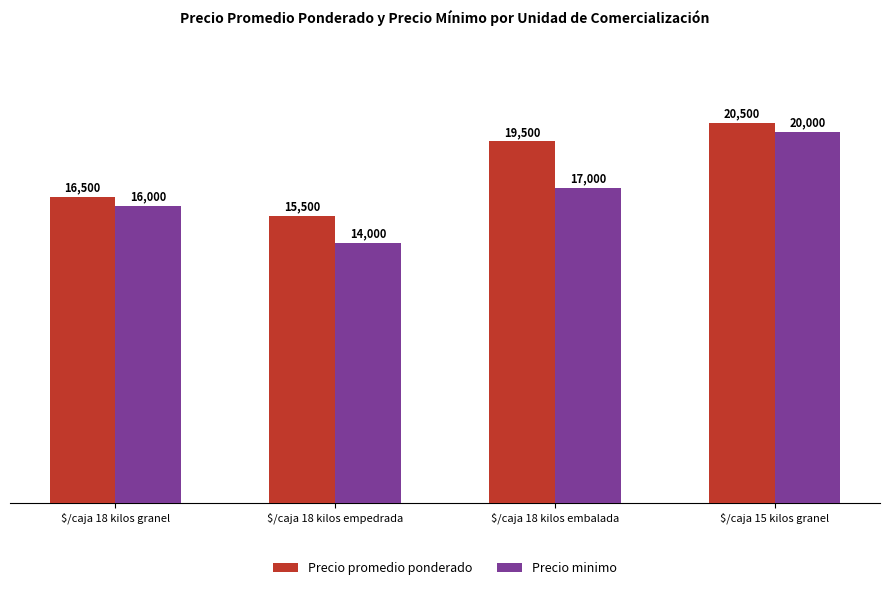

What is the label of the 1st bar from the right?

$/caja 15 kilos granel